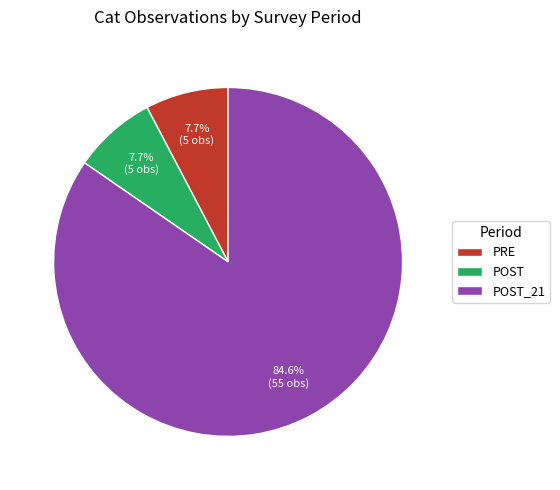

Which category accounts for the majority?

POST_21